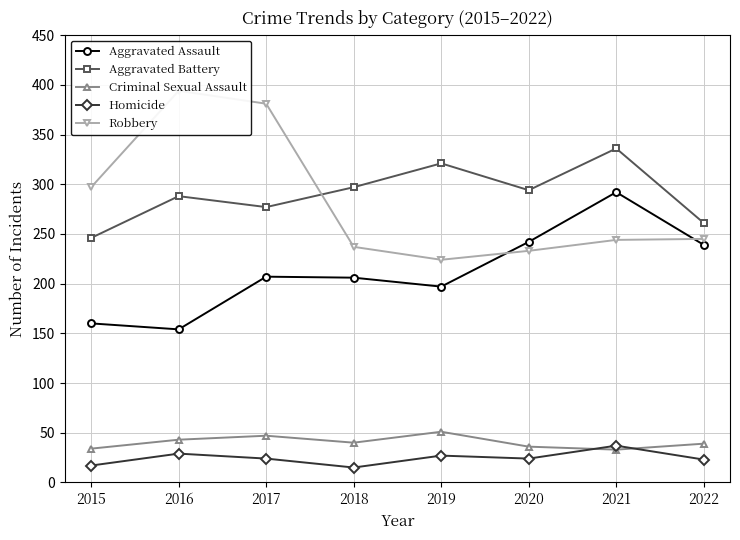

What is the lowest value of the Aggravated Assault series?

154